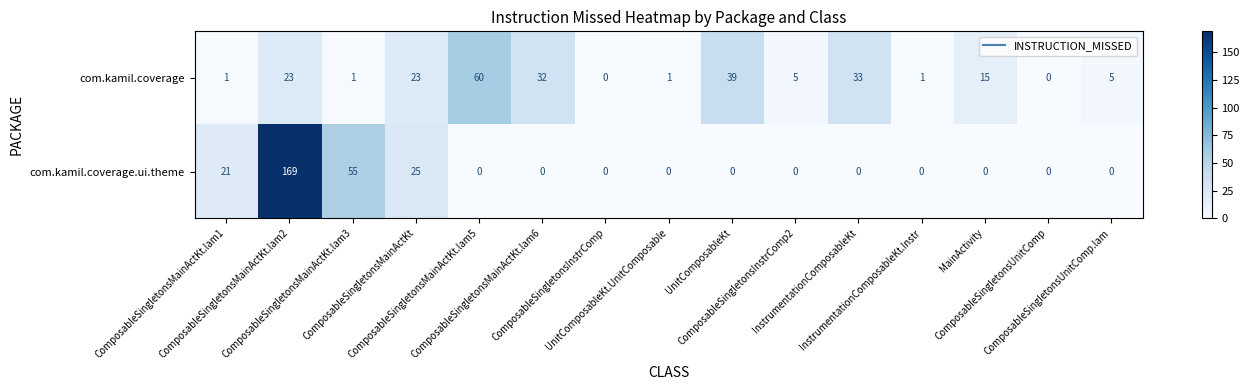

At how many categories does at least one series exceed 99?

1